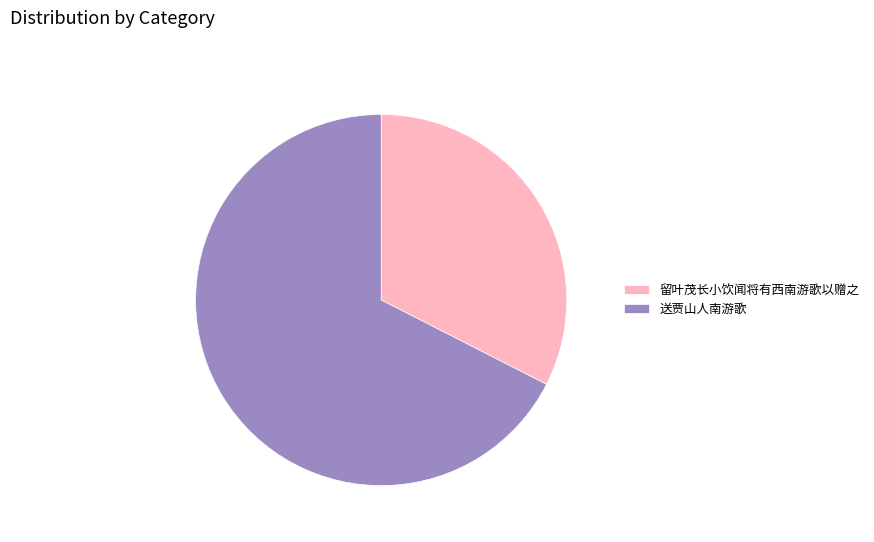

Which slice is the smallest?

留叶茂长小饮闻将有西南游歌以赠之